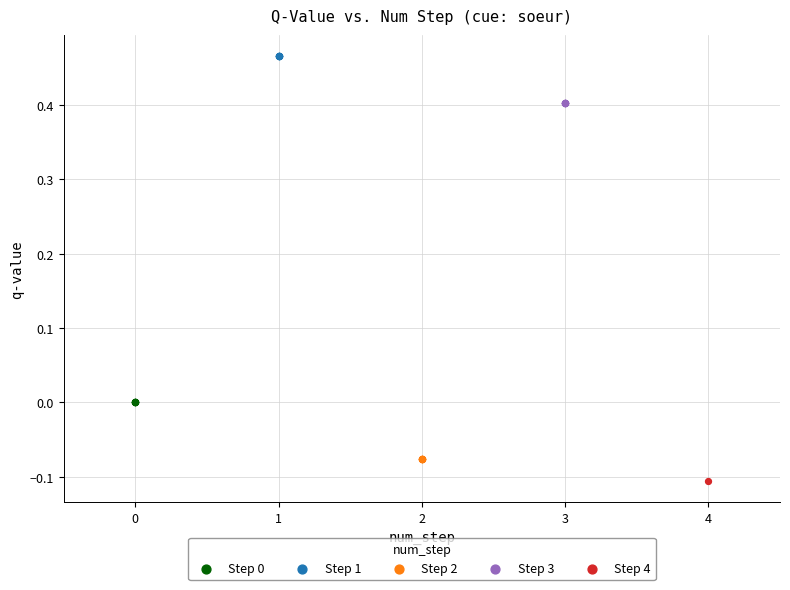

What are all the series names shown in the legend?

Step 0, Step 1, Step 2, Step 3, Step 4